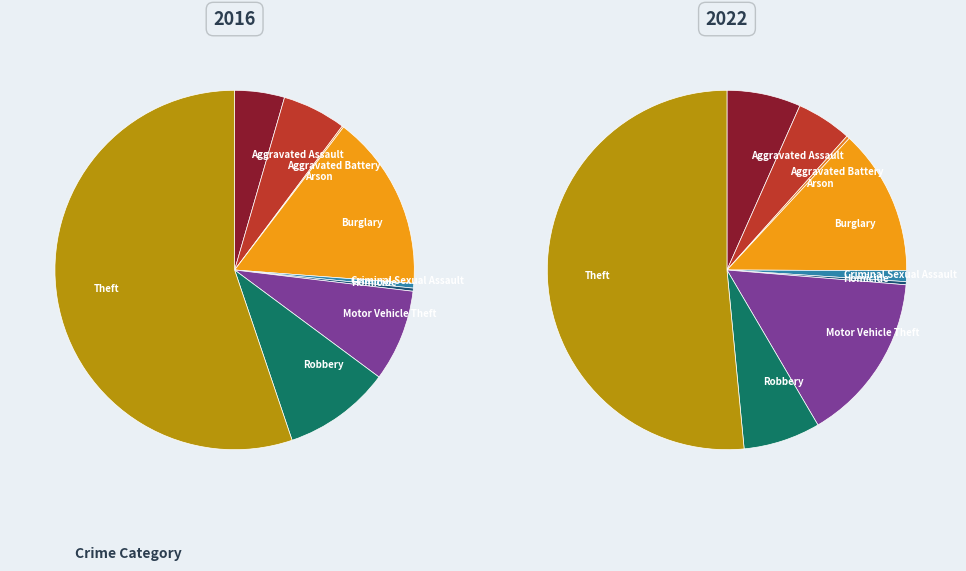

Count the number of slices in the pie.

9